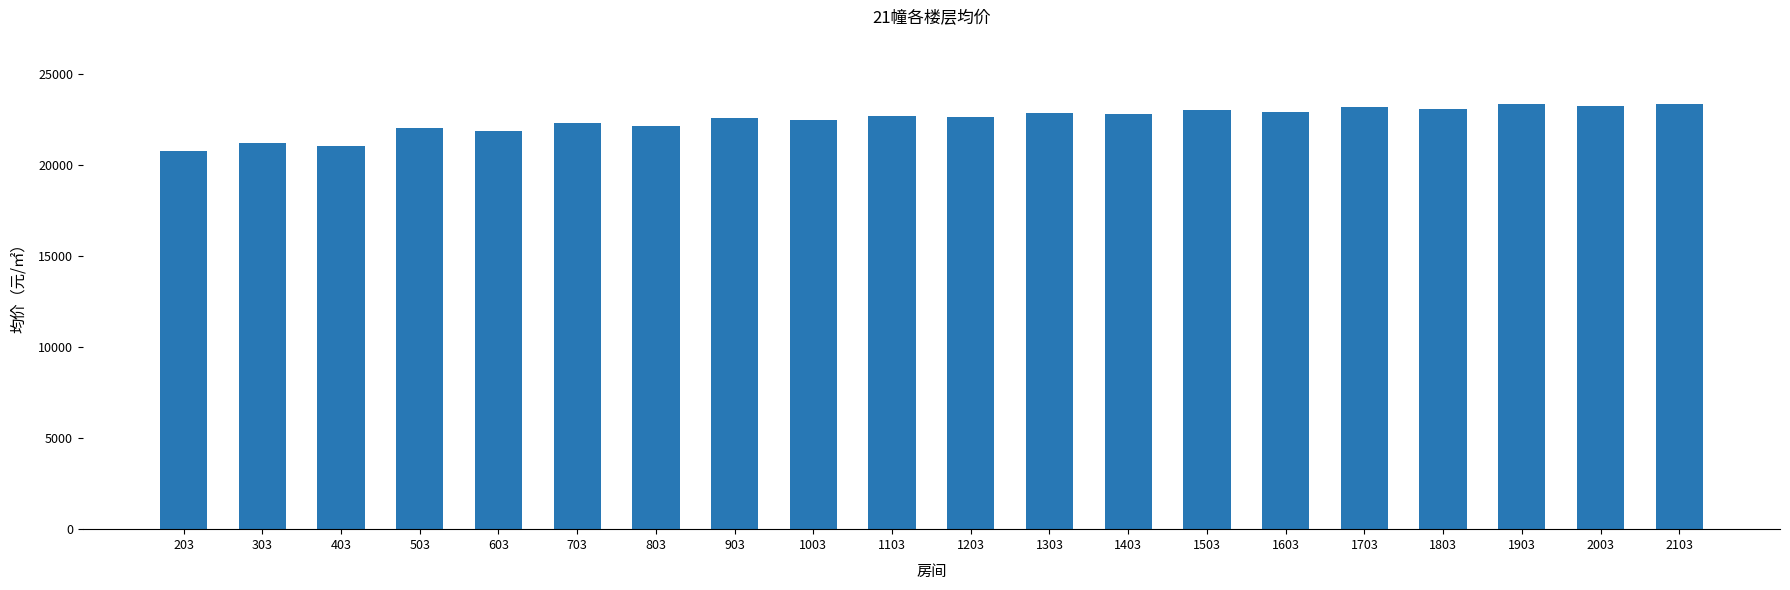

What is the approximate value at 2103, to the nearest 50?

23400